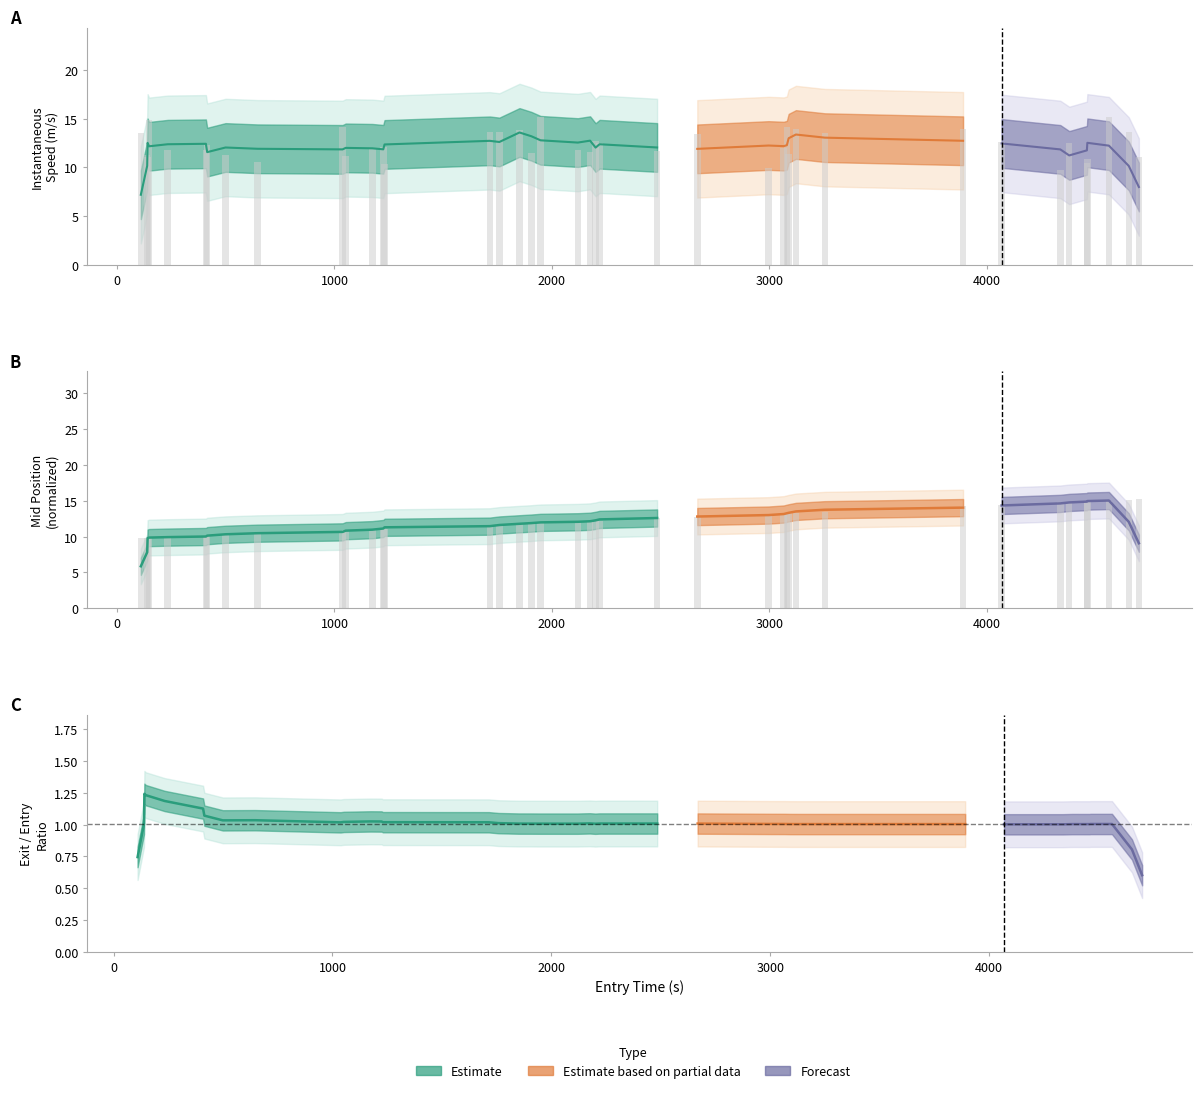

Is it true that instspeed equals 11.1 at mid?

True